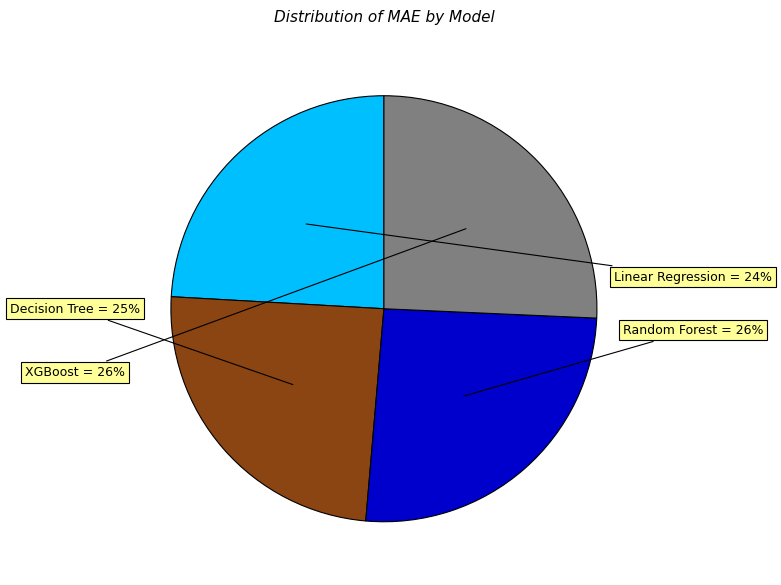

Does any single category account for the majority?

No